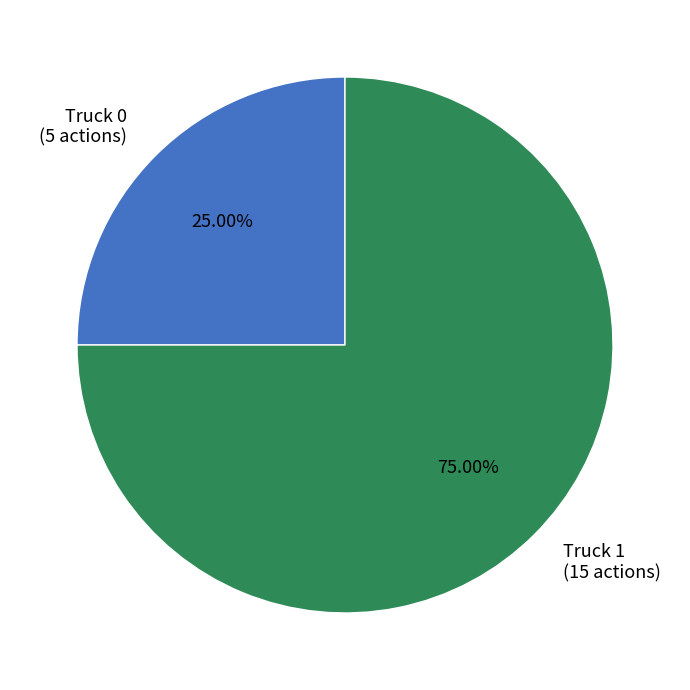

Which has a higher value, Truck 1 or Truck 0?

Truck 1